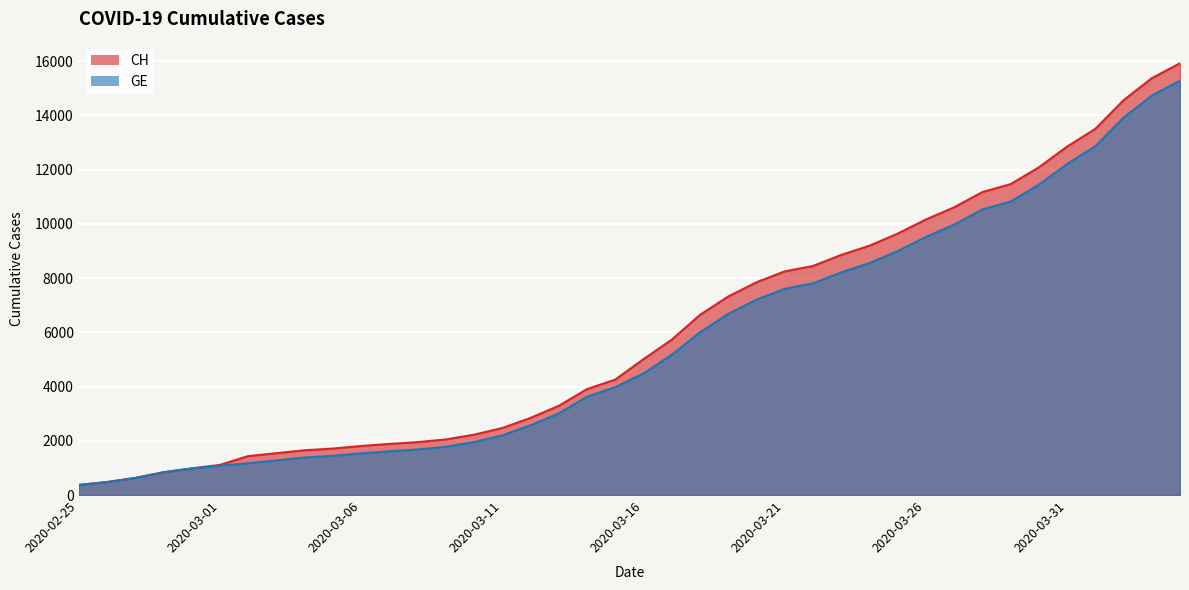

Between 2020-02-25 and 2020-03-10, which series saw the biggest shift?

CH